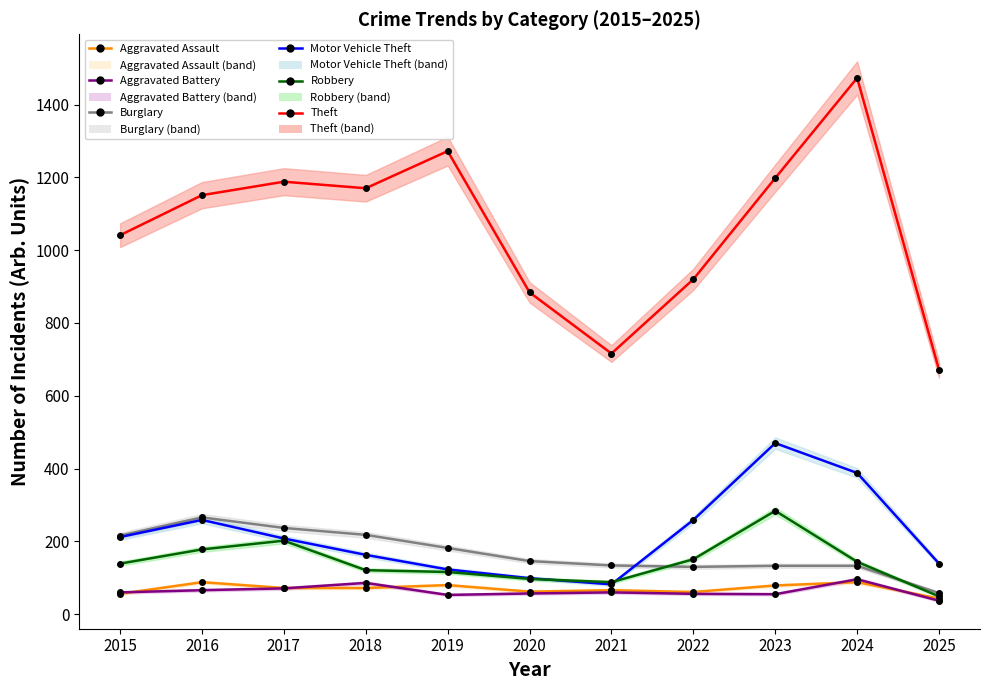

What is the value of the Robbery point at the 11th from the left?

49